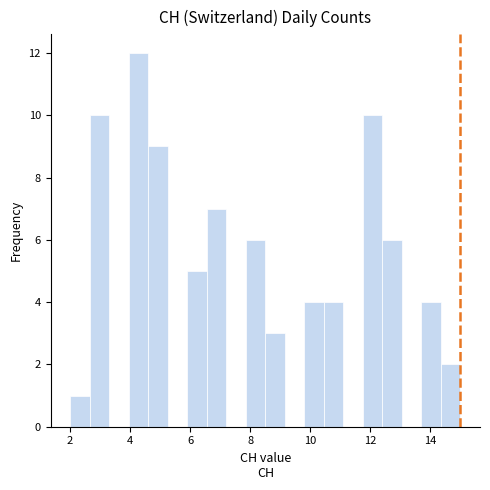

Read against the x-axis, roughly where is the centre of the tallest bar?

4.2